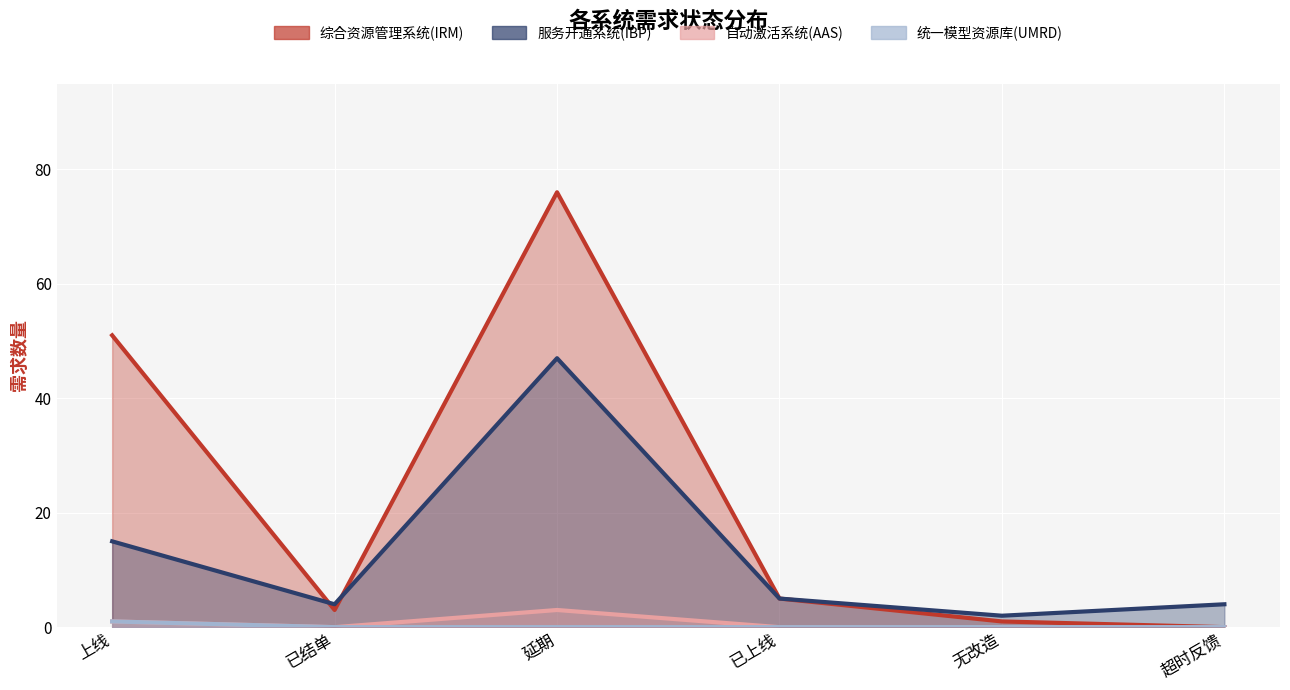

Reading left to right, list all the values displayed in this chart.

综合资源管理系统(IRM)_line: 51	3	76	5	1	0
服务开通系统(IBP)_line: 15	4	47	5	2	4
自动激活系统(AAS)_line: 1	0	3	0	0	0
统一模型资源库(UMRD)_line: 1	0	0	0	0	0